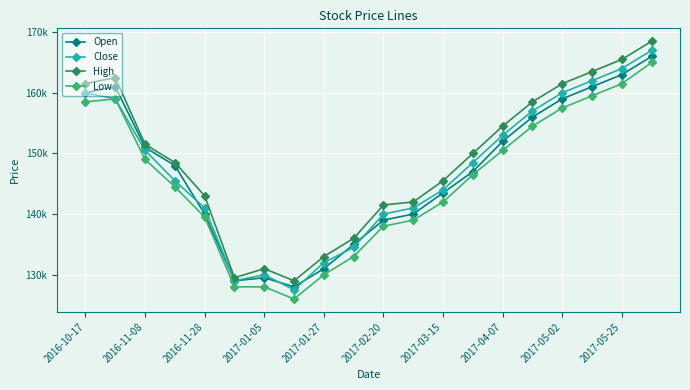

True or false: Close and Low cross at least once.

False